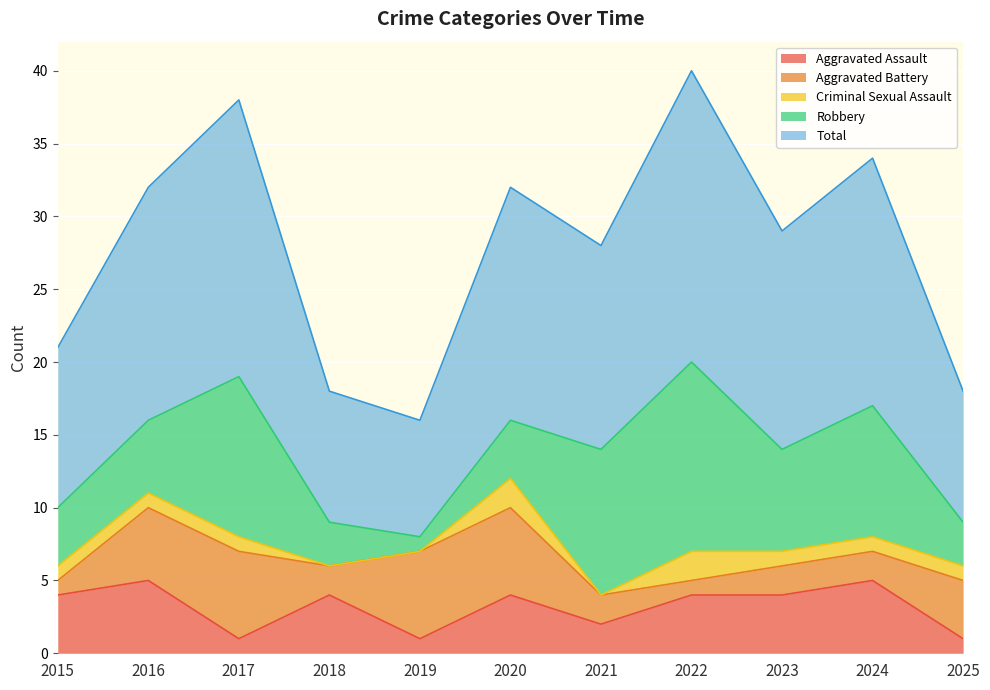

At which category is the sum across all series the highest?

2022